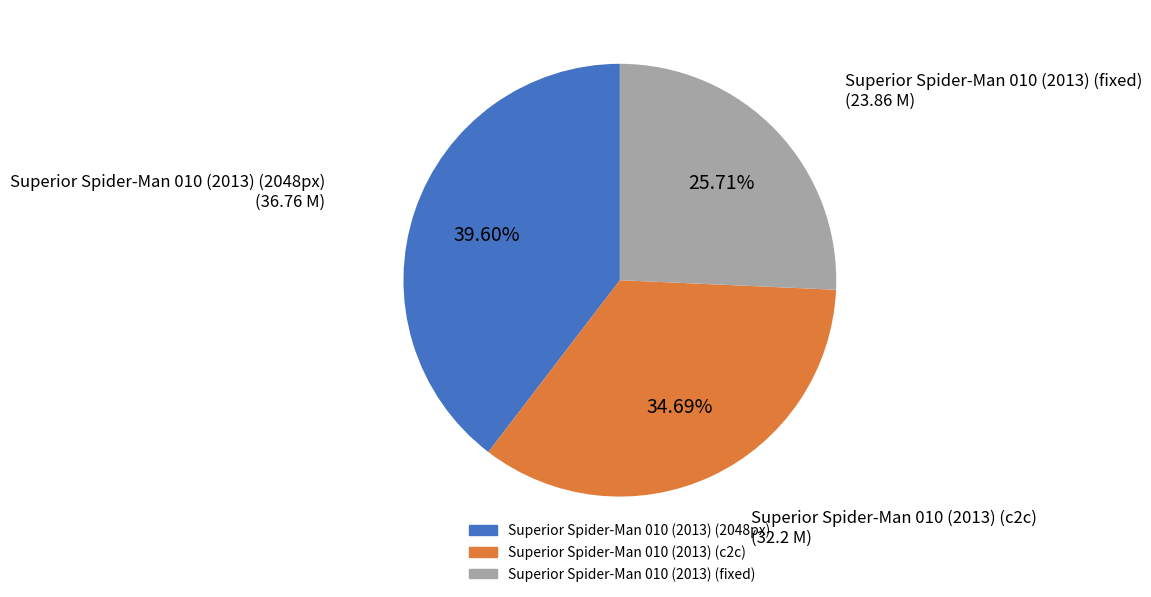

Combined, do Superior Spider-Man 010 (2013) (2048px) and Superior Spider-Man 010 (2013) (c2c) account for over 50%?

Yes